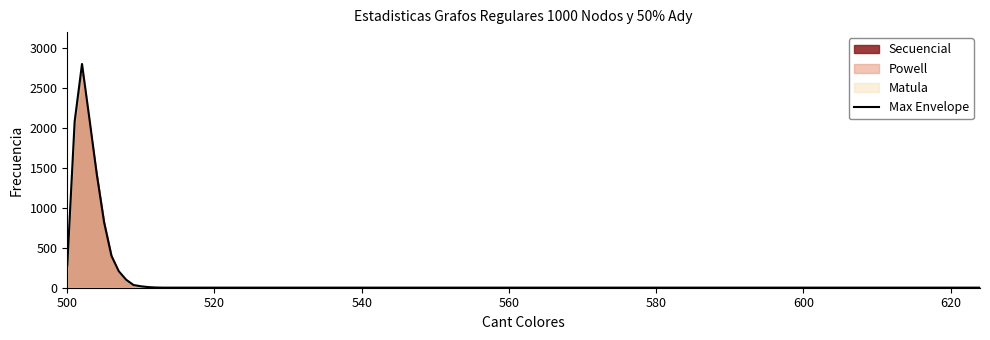

What is the highest value of the Max Envelope series?

2801